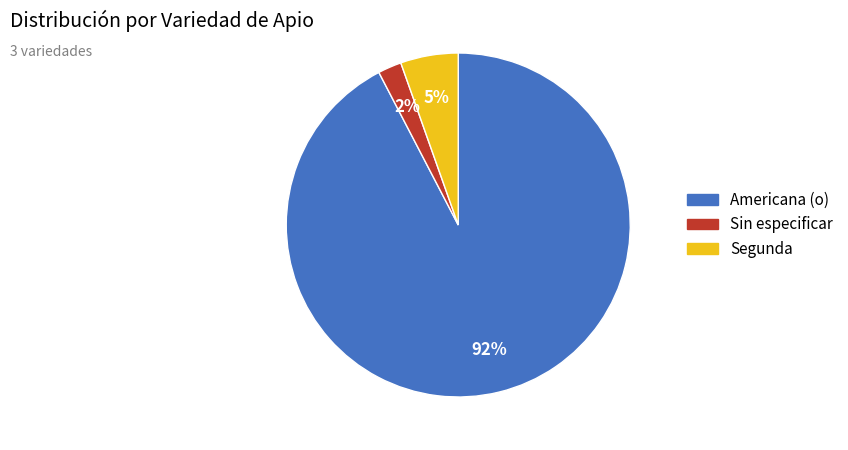

Is it true that Sin especificar is 29% of the pie?

False